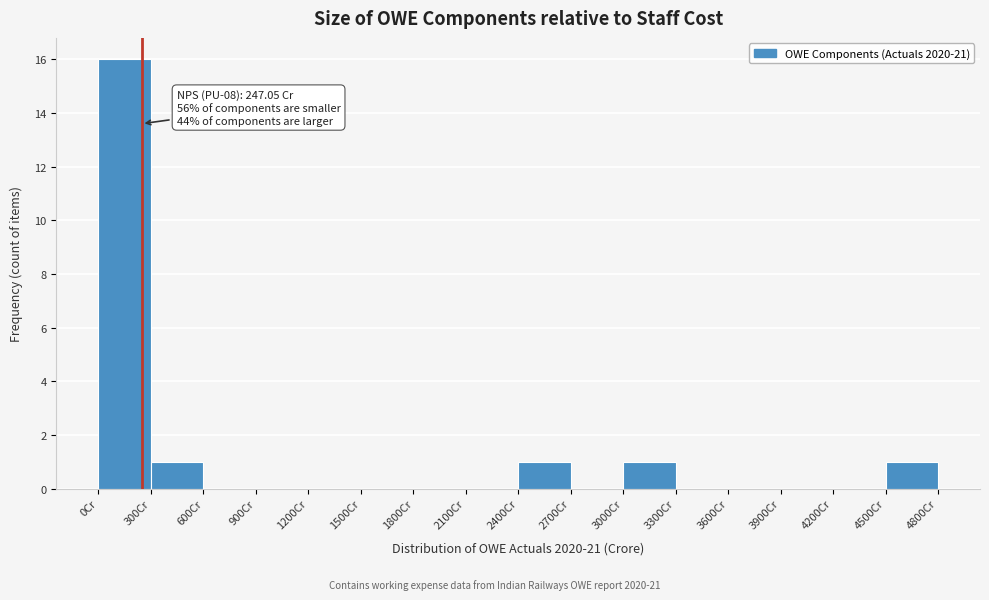

Over which range of the x-axis is the bar tallest?

0 to 300